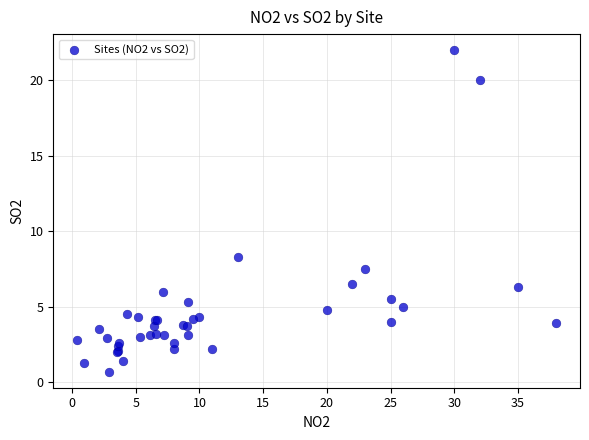

What Y value in the scatter plot is closest to 11?

8.3